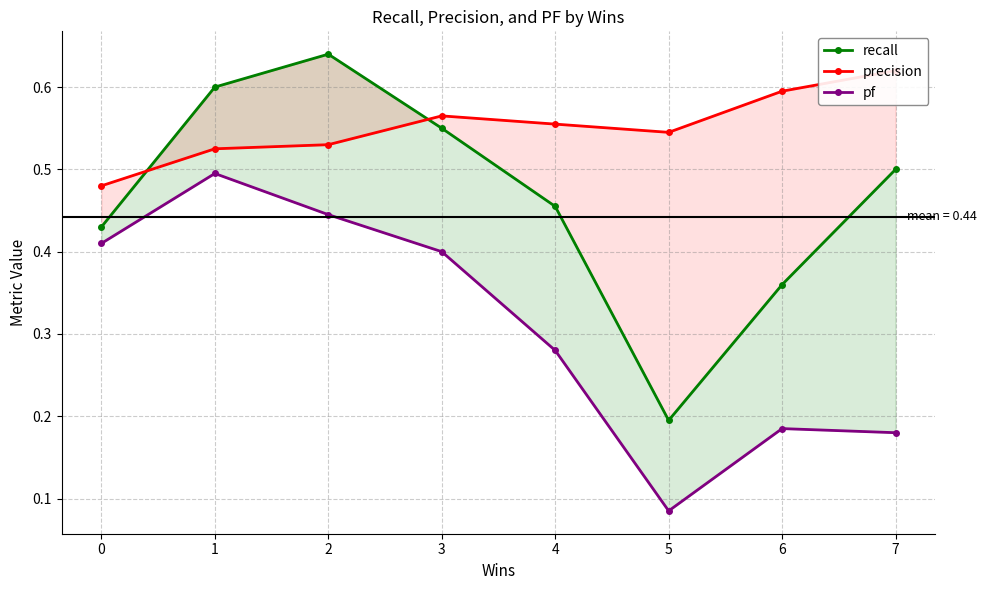

The value of precision at 5 is 0.9. True or false?

False